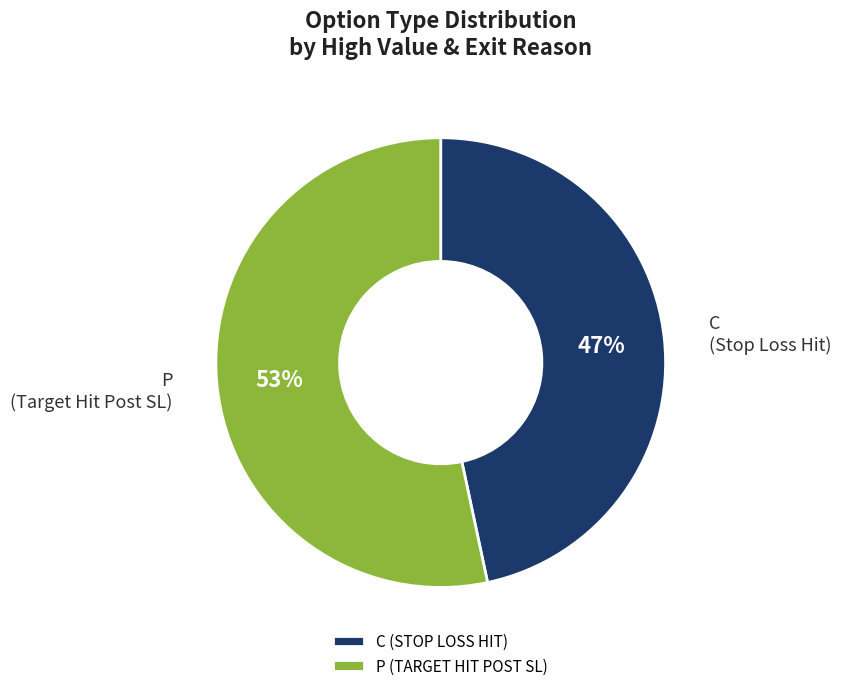

Which slice is the smallest?

C